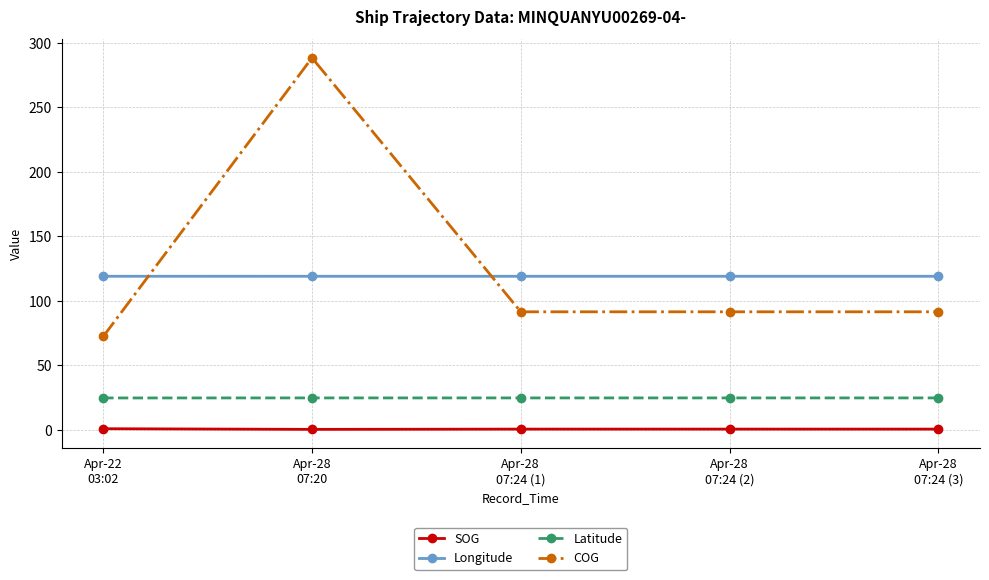

Is it true that Latitude equals 24.7 at Apr-22
03:02?

True